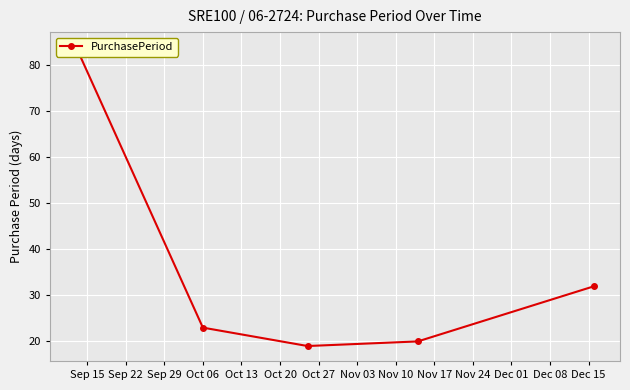

How many series are shown in this chart?

1